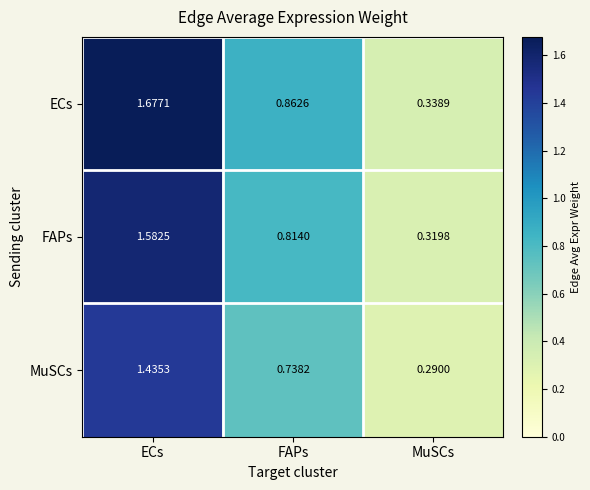

Where is FAPs nearest to the value 0?

MuSCs